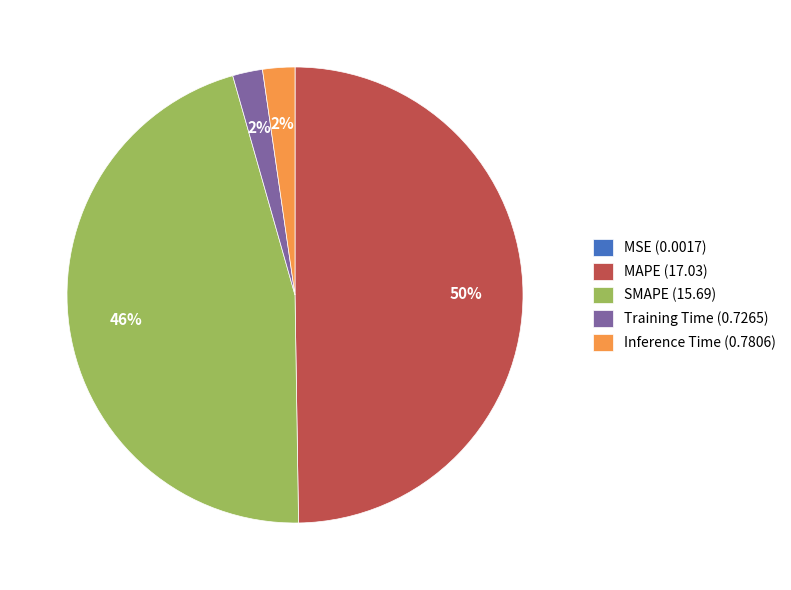

True or false: SMAPE (15.69) accounts for 57% of the total.

False